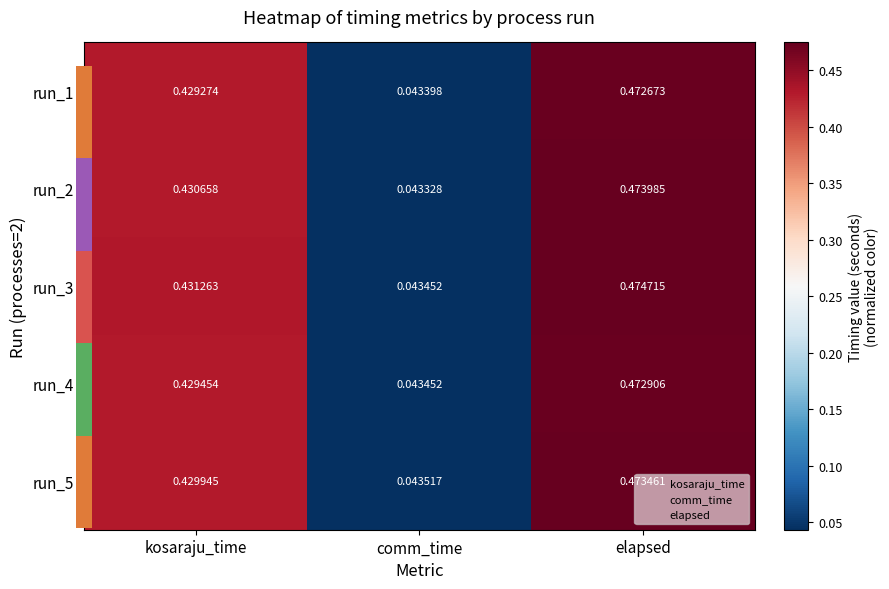

What is the sum of the run_2 values at elapsed and comm_time?

0.5